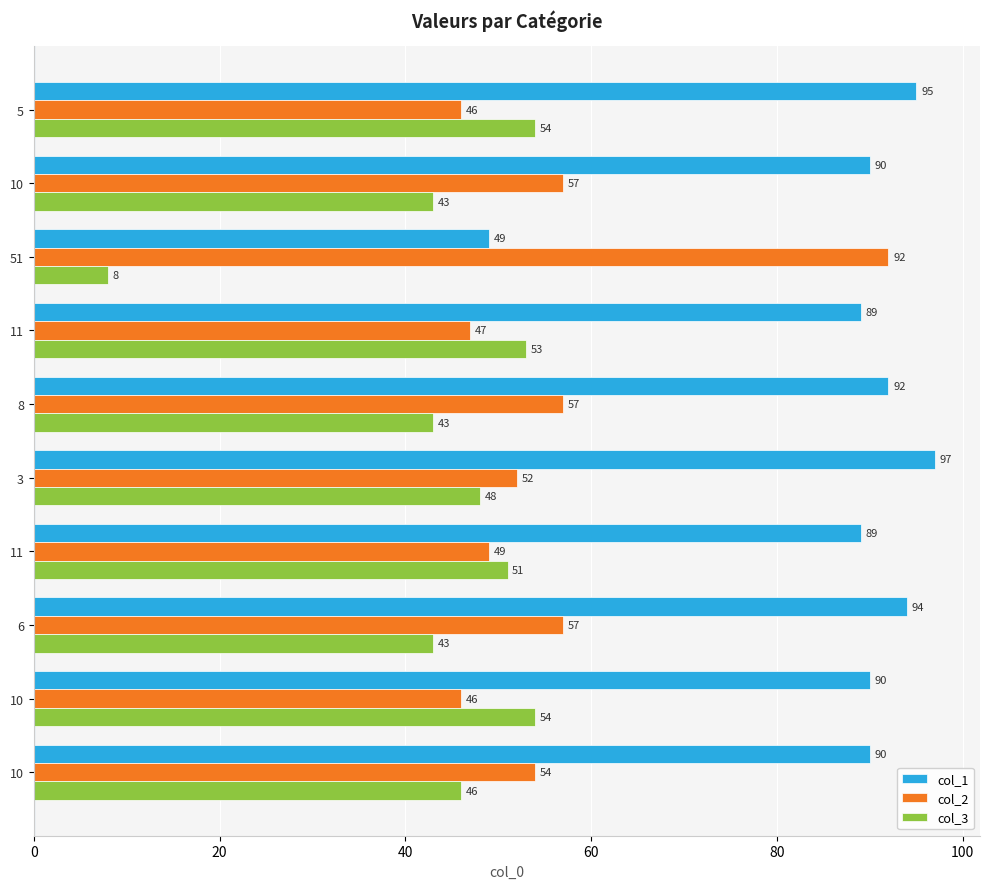

What is the spread (max minus min) of values at 8?

49